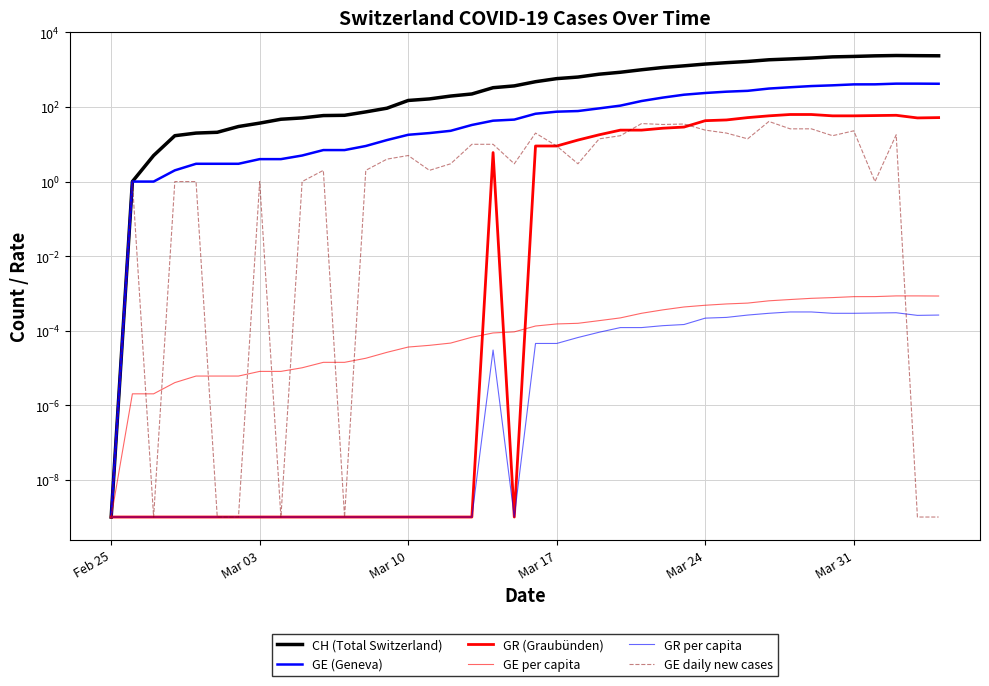

True or false: GR per capita has a value of 0.0 at 24.

False